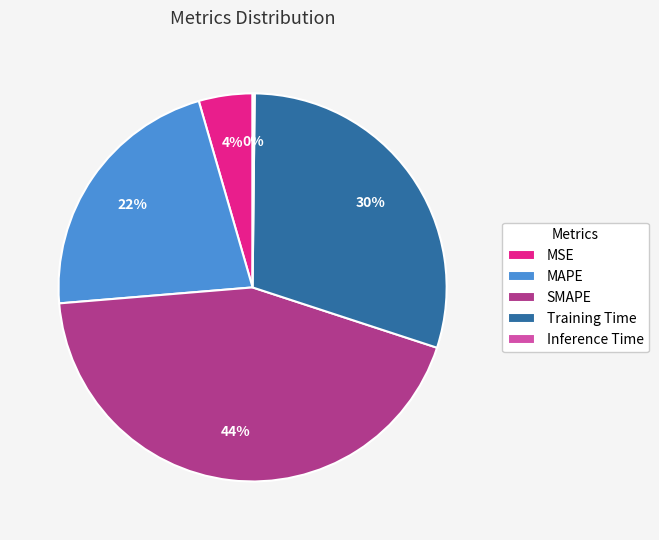

Which category has the biggest portion of the pie?

SMAPE